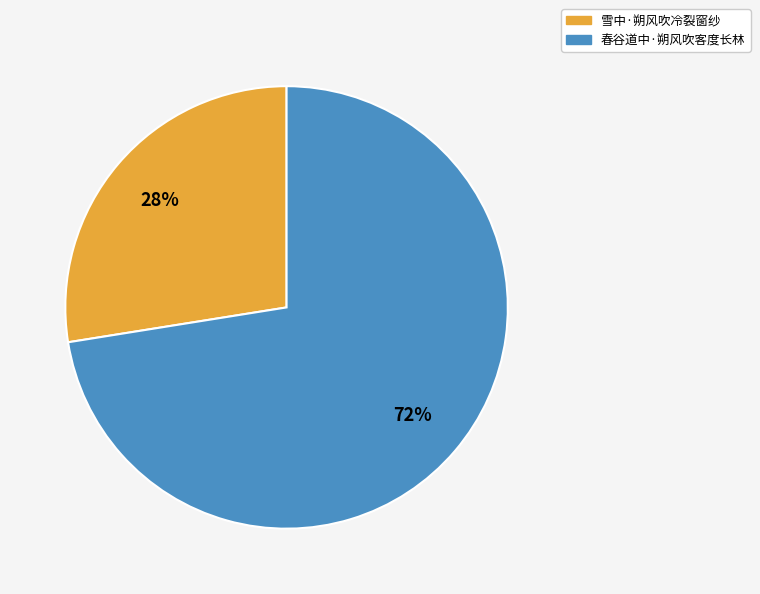

True or false: 雪中·朔风吹冷裂窗纱 accounts for 39% of the total.

False